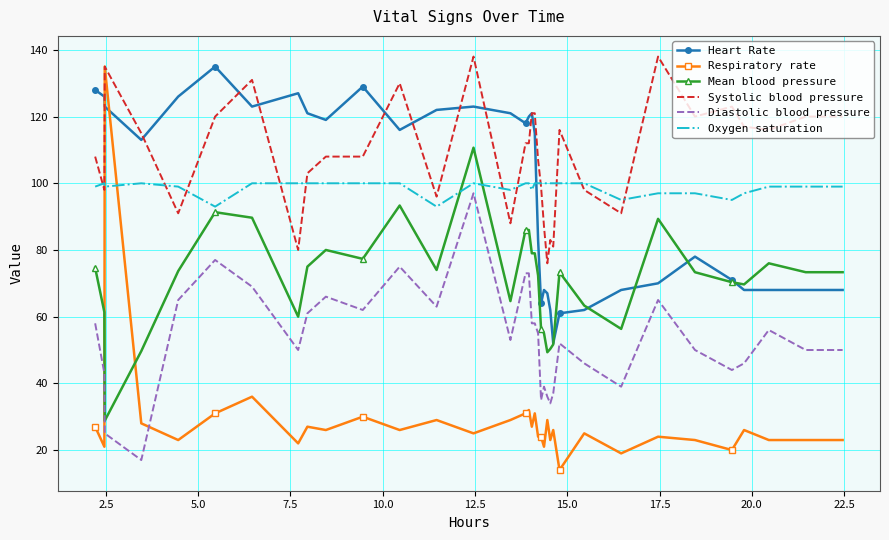

Which series has the largest range (max minus min)?

Respiratory rate